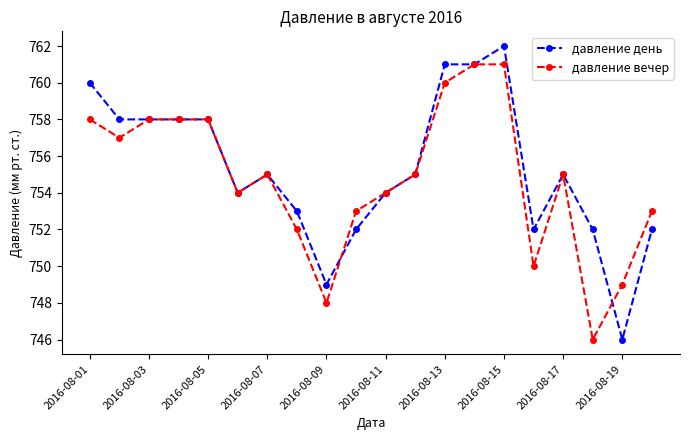

What is the difference between the maximum and minimum values in the давление день series?

16